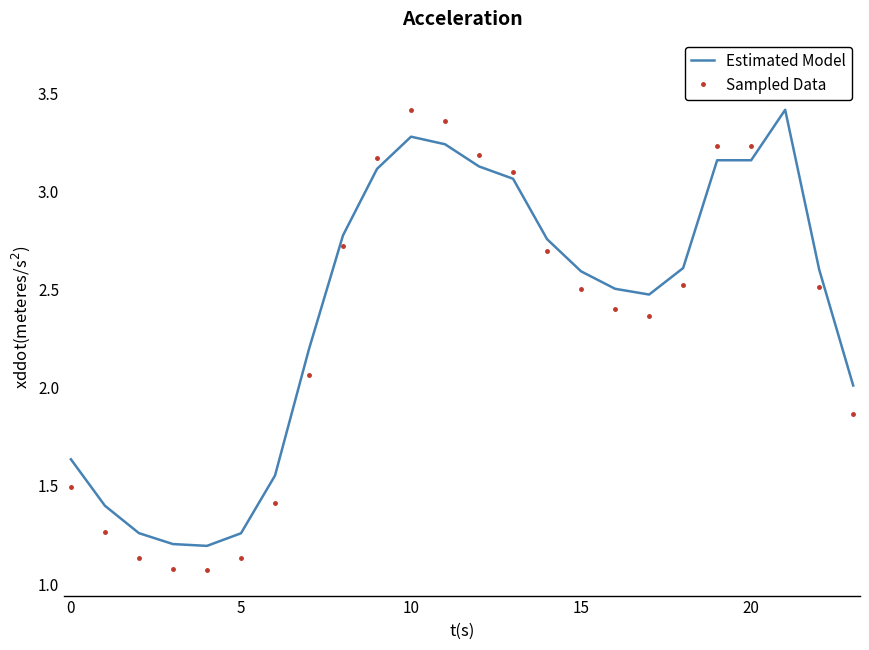

What is the difference between the maximum and second lowest values in the Sampled Data series?

2.6